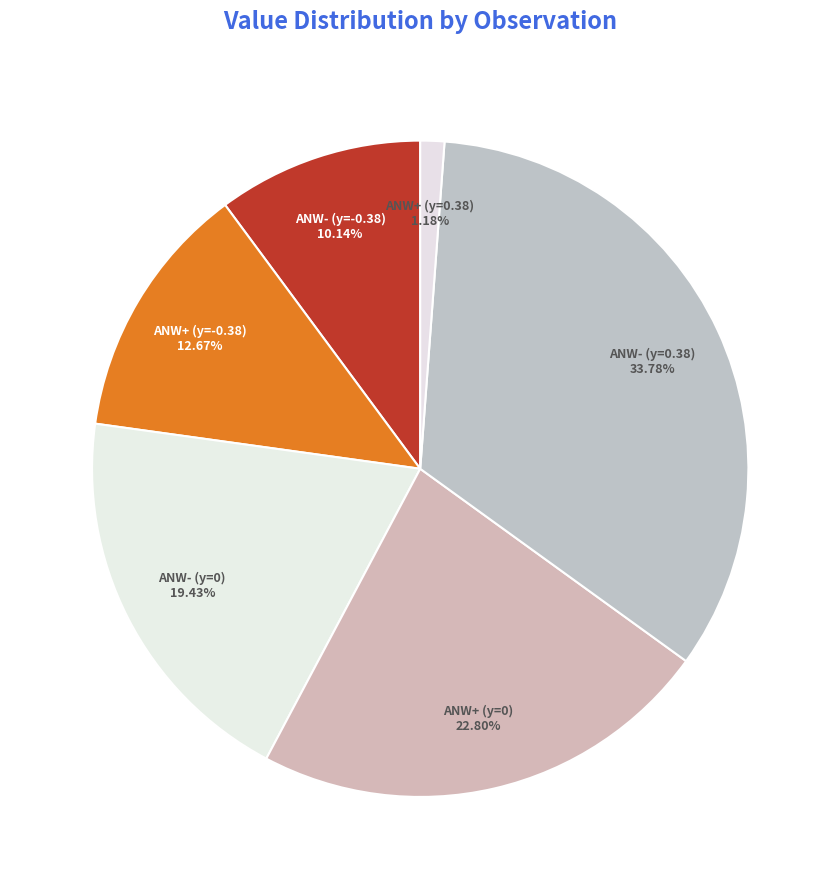

Which has a higher value, ANW- (y=0.38) or ANW- (y=0)?

ANW- (y=0.38)